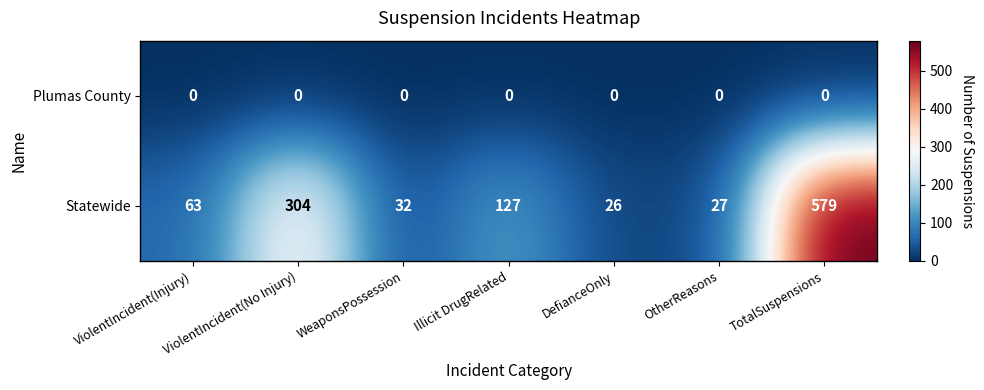

What is the difference between the second highest and second lowest values in the Statewide series?

277